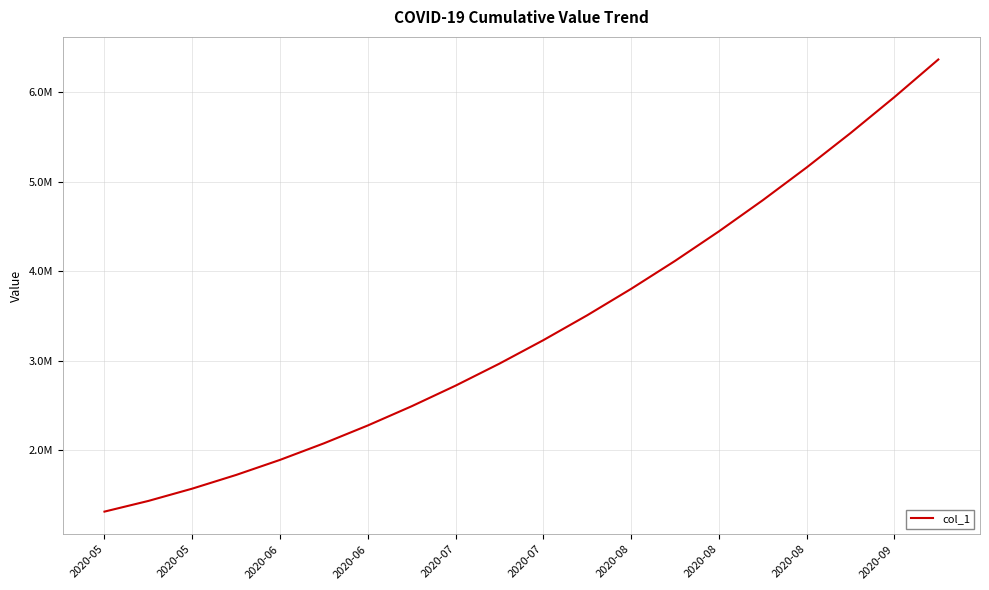

Is this an area chart (filled region under the line)?

No